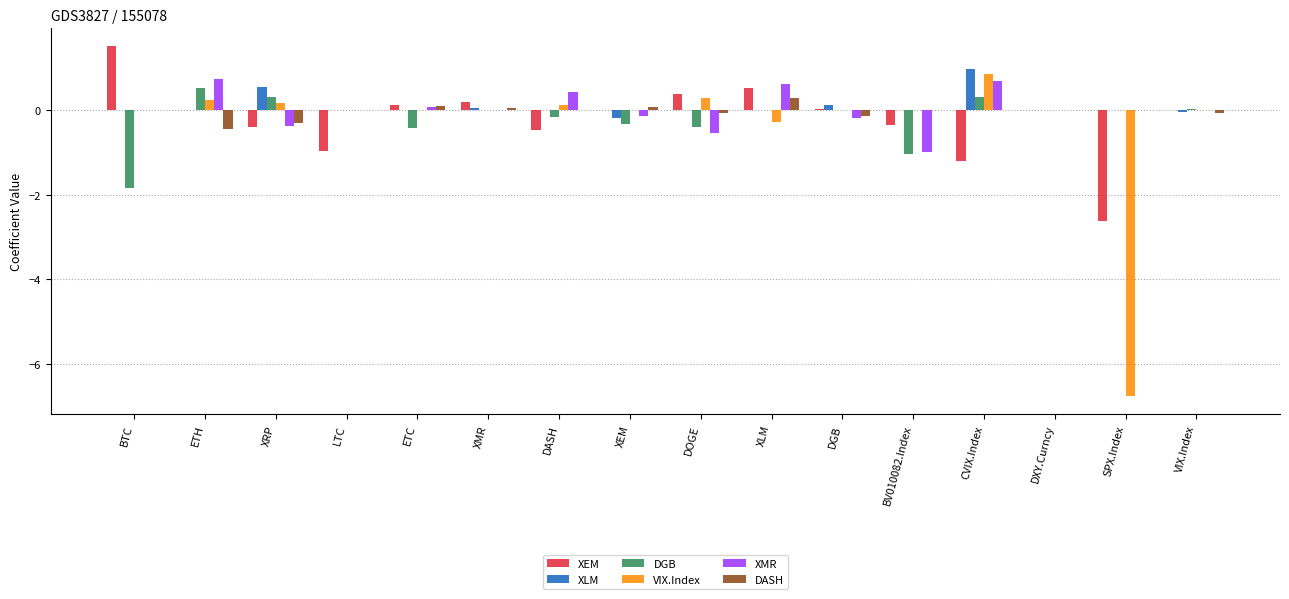

What is the greatest value displayed?

1.5